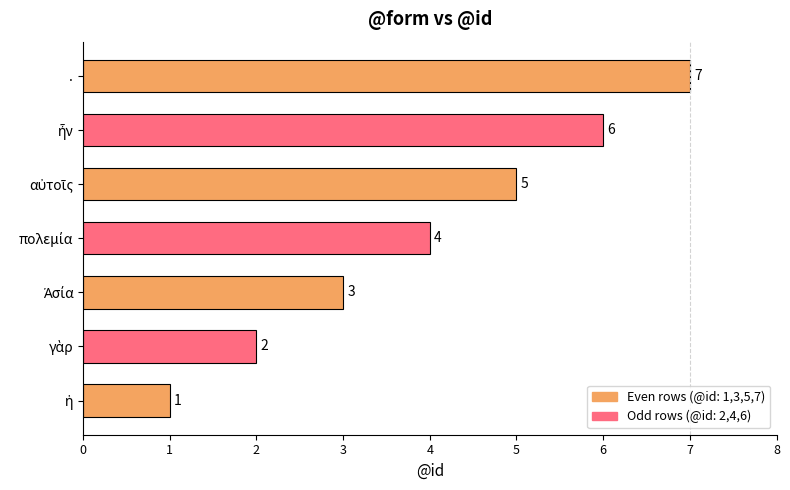

What is the average value?

4